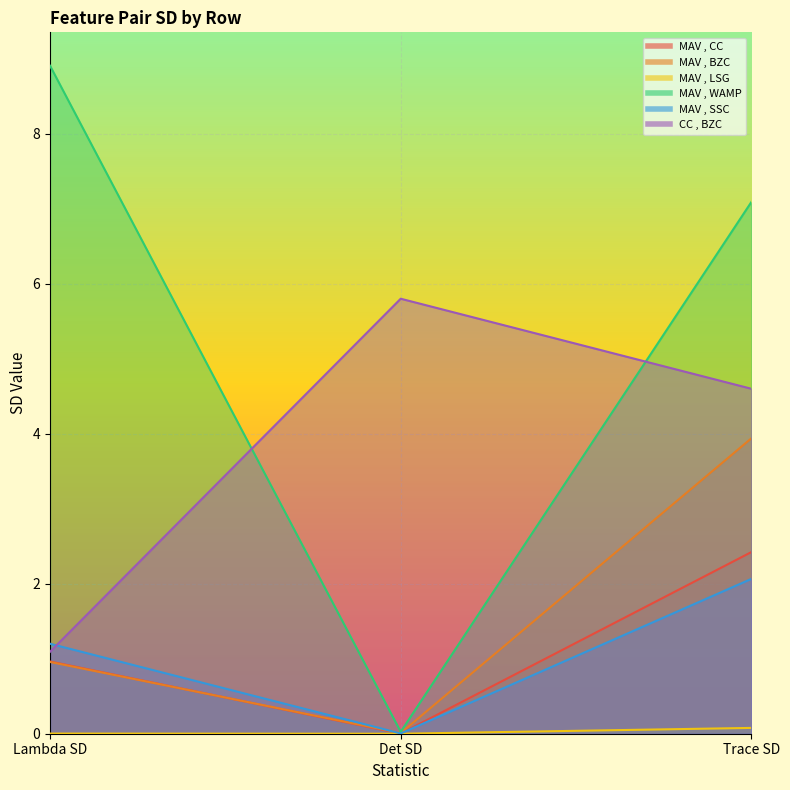

Reading left to right, transcribe all the data shown in this chart.

MAV , CC: Lambda SD=1.0	Det SD=0.0	Trace SD=2.4
MAV , BZC: Lambda SD=1.0	Det SD=0.0	Trace SD=3.9
MAV , LSG: Lambda SD=0.0	Det SD=0.0	Trace SD=0.1
MAV , WAMP: Lambda SD=8.9	Det SD=0.0	Trace SD=7.1
MAV , SSC: Lambda SD=1.2	Det SD=0.0	Trace SD=2.1
CC , BZC: Lambda SD=1.1	Det SD=5.8	Trace SD=4.6